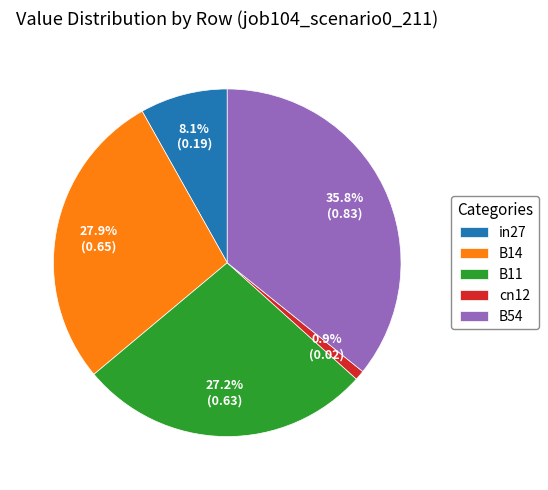

Count the number of slices in the pie.

5